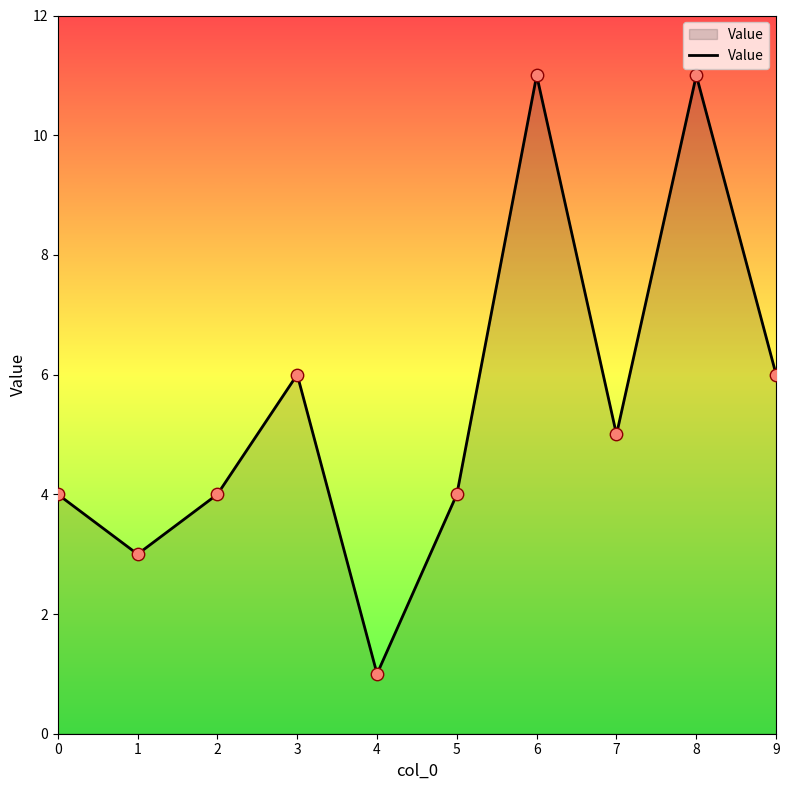

What is the change in value from 7 to 8?

+6